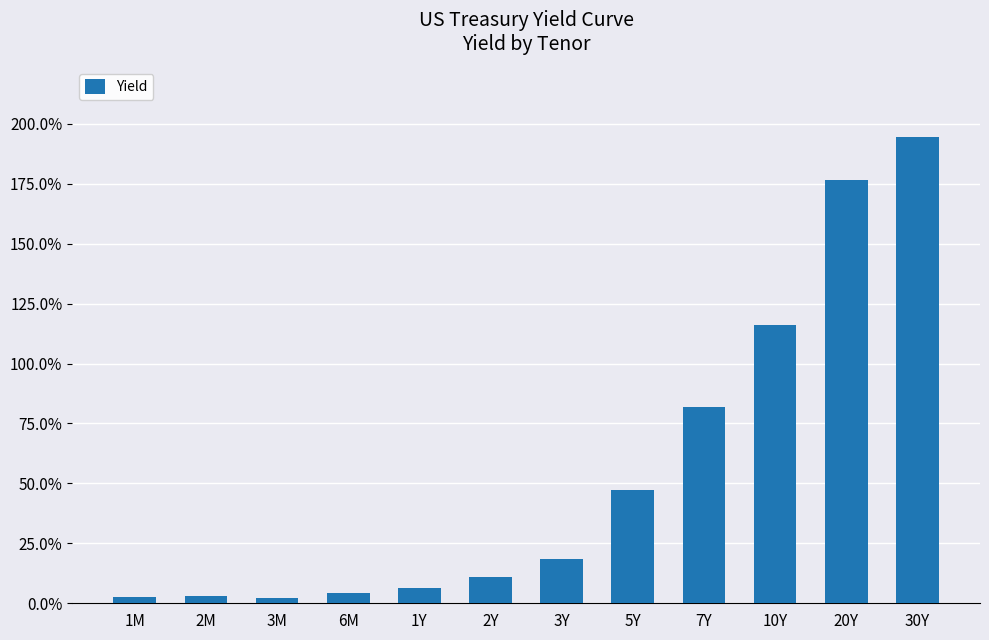

Does the chart contain stacked bars?

No